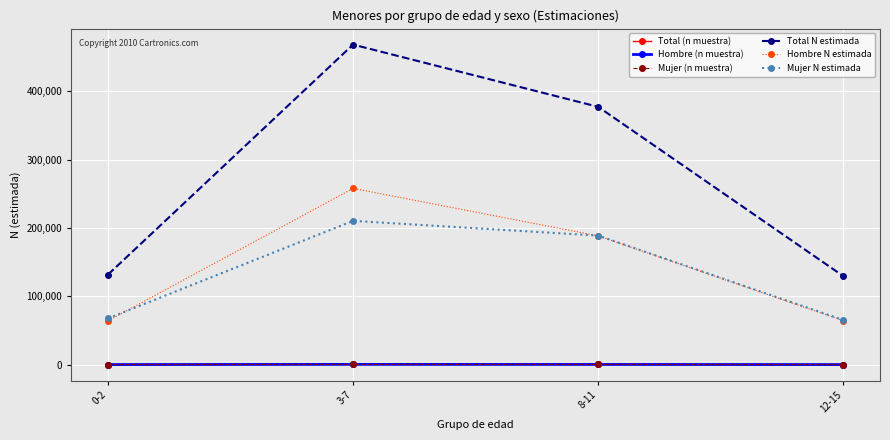

What is the difference between the Total N estimada values at 3-7 and 0-2?

336711